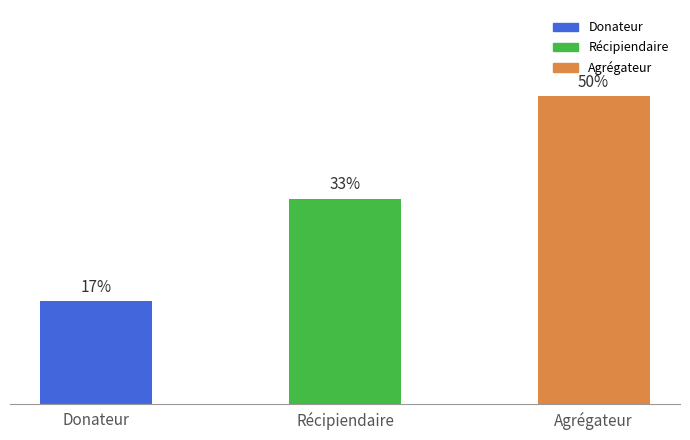

The chart shows a value of 2 at Donateur. True or false?

False